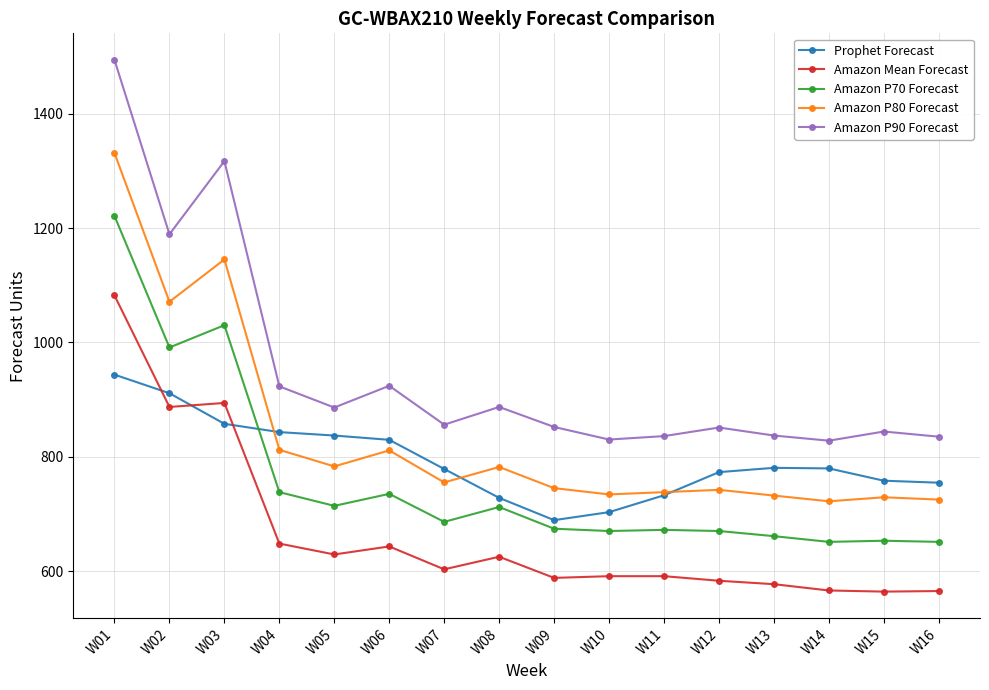

True or false: Amazon P80 Forecast has more than 1 points higher than both neighbors.

True